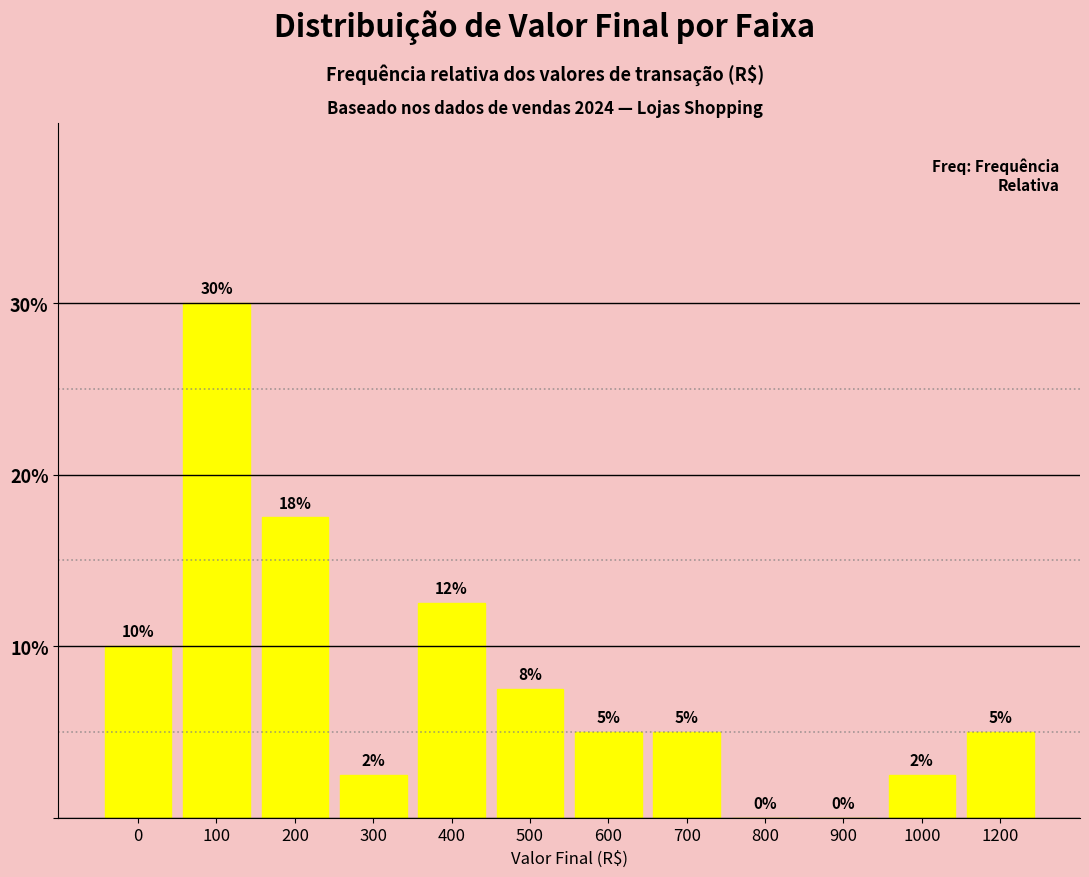

What is the maximum value shown in the chart?

30.0